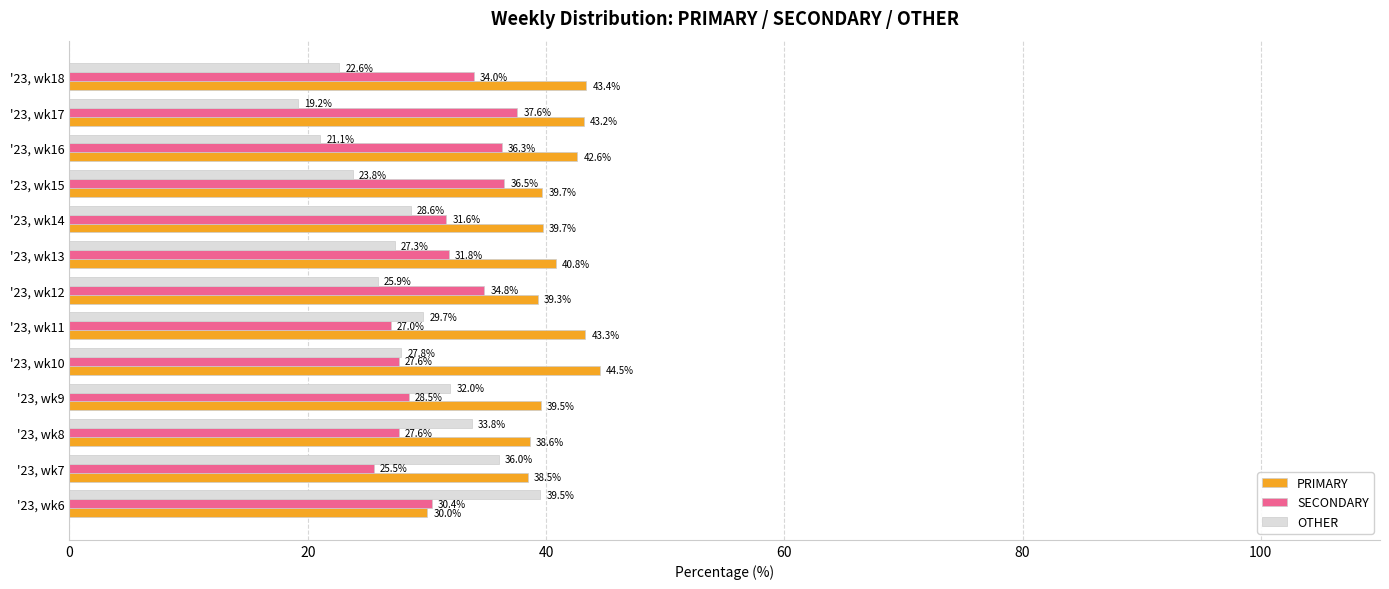

Rank the series by their average value, from highest to lowest.

PRIMARY, SECONDARY, OTHER